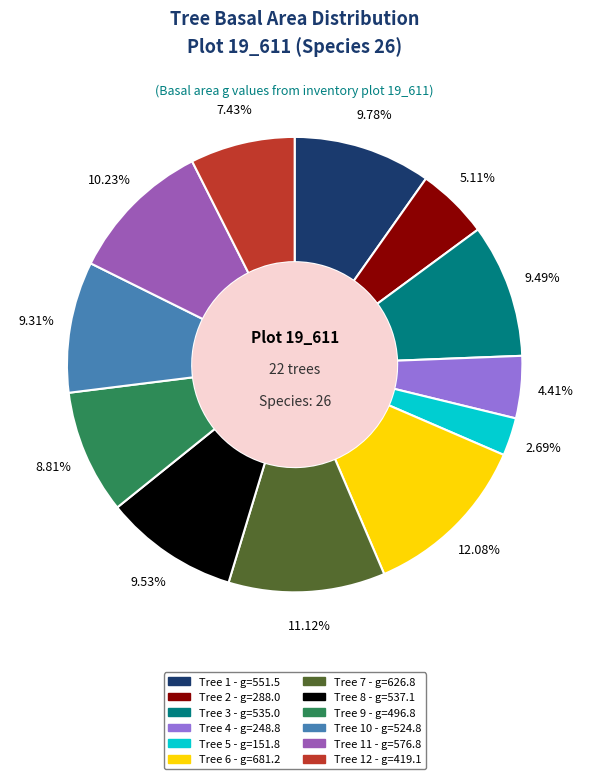

Is there any slice that represents more than half of the pie?

No